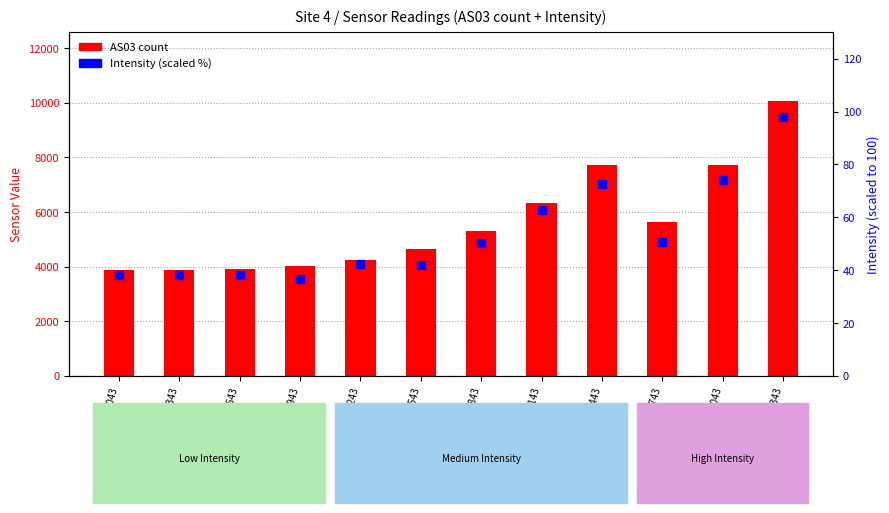

At which category is the sum across all series the highest?

1690808343